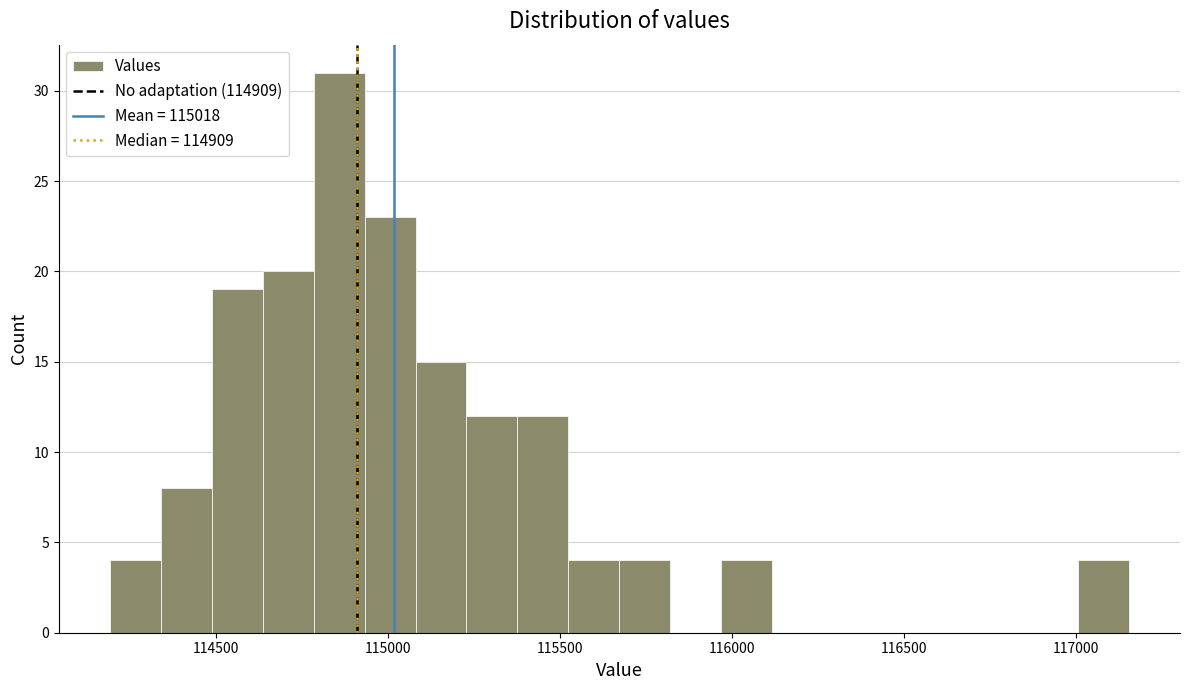

Read against the x-axis, roughly where is the centre of the tallest bar?

114850